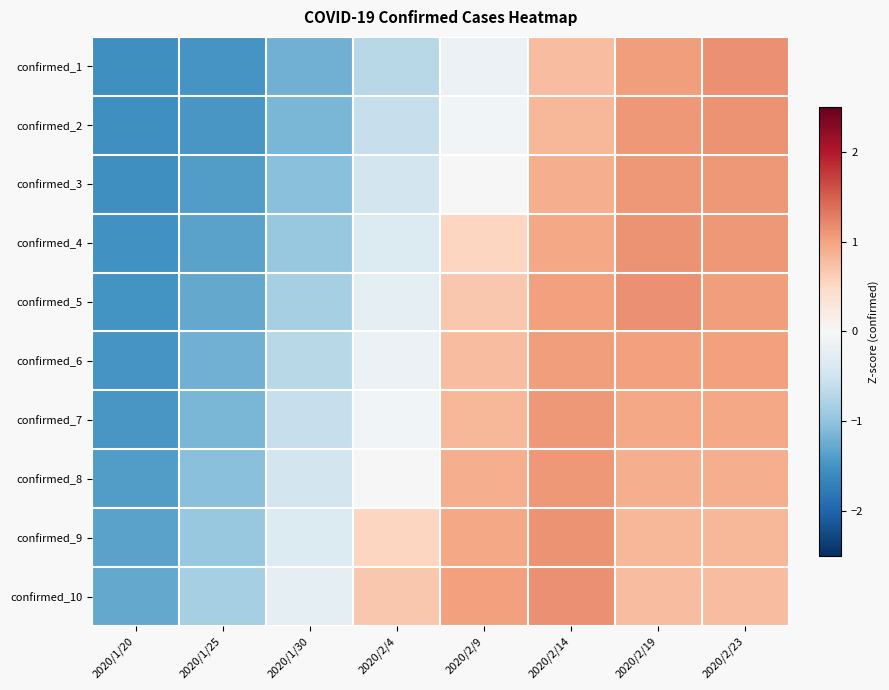

Reading left to right, transcribe all the data shown in this chart.

confirmed_1: 2020/1/20=-1.5	2020/1/25=-1.5	2020/1/30=-1.2	2020/2/4=-0.7	2020/2/9=-0.1	2020/2/14=0.8	2020/2/19=1.0	2020/2/23=1.1
confirmed_2: 2020/1/20=-1.5	2020/1/25=-1.4	2020/1/30=-1.1	2020/2/4=-0.6	2020/2/9=-0.1	2020/2/14=0.8	2020/2/19=1.1	2020/2/23=1.1
confirmed_3: 2020/1/20=-1.5	2020/1/25=-1.4	2020/1/30=-1.0	2020/2/4=-0.5	2020/2/9=0.0	2020/2/14=0.9	2020/2/19=1.1	2020/2/23=1.1
confirmed_4: 2020/1/20=-1.5	2020/1/25=-1.3	2020/1/30=-0.9	2020/2/4=-0.3	2020/2/9=0.5	2020/2/14=1.0	2020/2/19=1.1	2020/2/23=1.1
confirmed_5: 2020/1/20=-1.5	2020/1/25=-1.3	2020/1/30=-0.8	2020/2/4=-0.3	2020/2/9=0.7	2020/2/14=1.0	2020/2/19=1.1	2020/2/23=1.0
confirmed_6: 2020/1/20=-1.5	2020/1/25=-1.2	2020/1/30=-0.7	2020/2/4=-0.1	2020/2/9=0.8	2020/2/14=1.0	2020/2/19=1.0	2020/2/23=1.0
confirmed_7: 2020/1/20=-1.4	2020/1/25=-1.1	2020/1/30=-0.6	2020/2/4=-0.1	2020/2/9=0.8	2020/2/14=1.1	2020/2/19=1.0	2020/2/23=1.0
confirmed_8: 2020/1/20=-1.4	2020/1/25=-1.0	2020/1/30=-0.5	2020/2/4=0.0	2020/2/9=0.9	2020/2/14=1.1	2020/2/19=0.9	2020/2/23=0.9
confirmed_9: 2020/1/20=-1.3	2020/1/25=-0.9	2020/1/30=-0.3	2020/2/4=0.5	2020/2/9=1.0	2020/2/14=1.1	2020/2/19=0.8	2020/2/23=0.8
confirmed_10: 2020/1/20=-1.3	2020/1/25=-0.8	2020/1/30=-0.3	2020/2/4=0.7	2020/2/9=1.0	2020/2/14=1.1	2020/2/19=0.8	2020/2/23=0.8